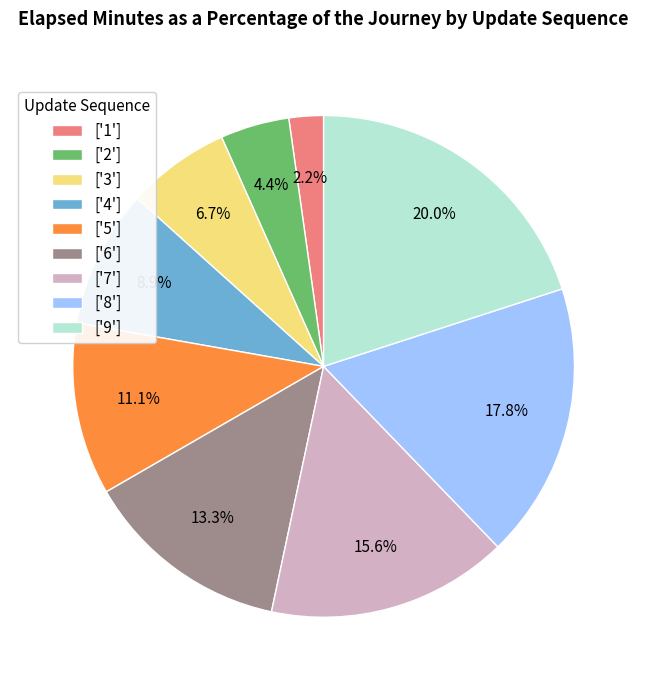

Approximately how many times larger is the value at ['6'] compared to ['2']?

3.0